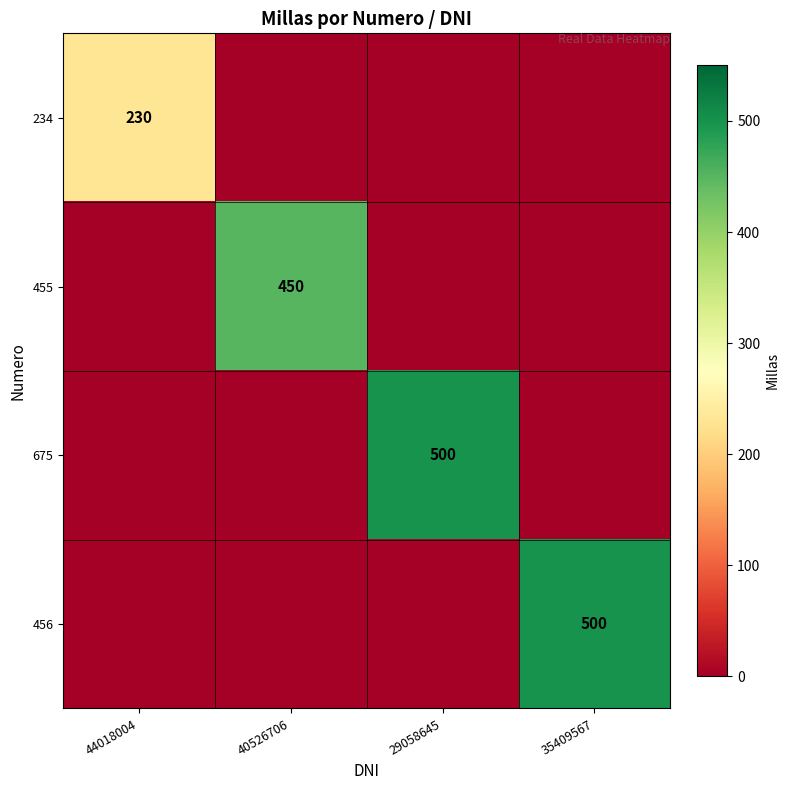

The 455 series shows 450 at 40526706. True or false?

True